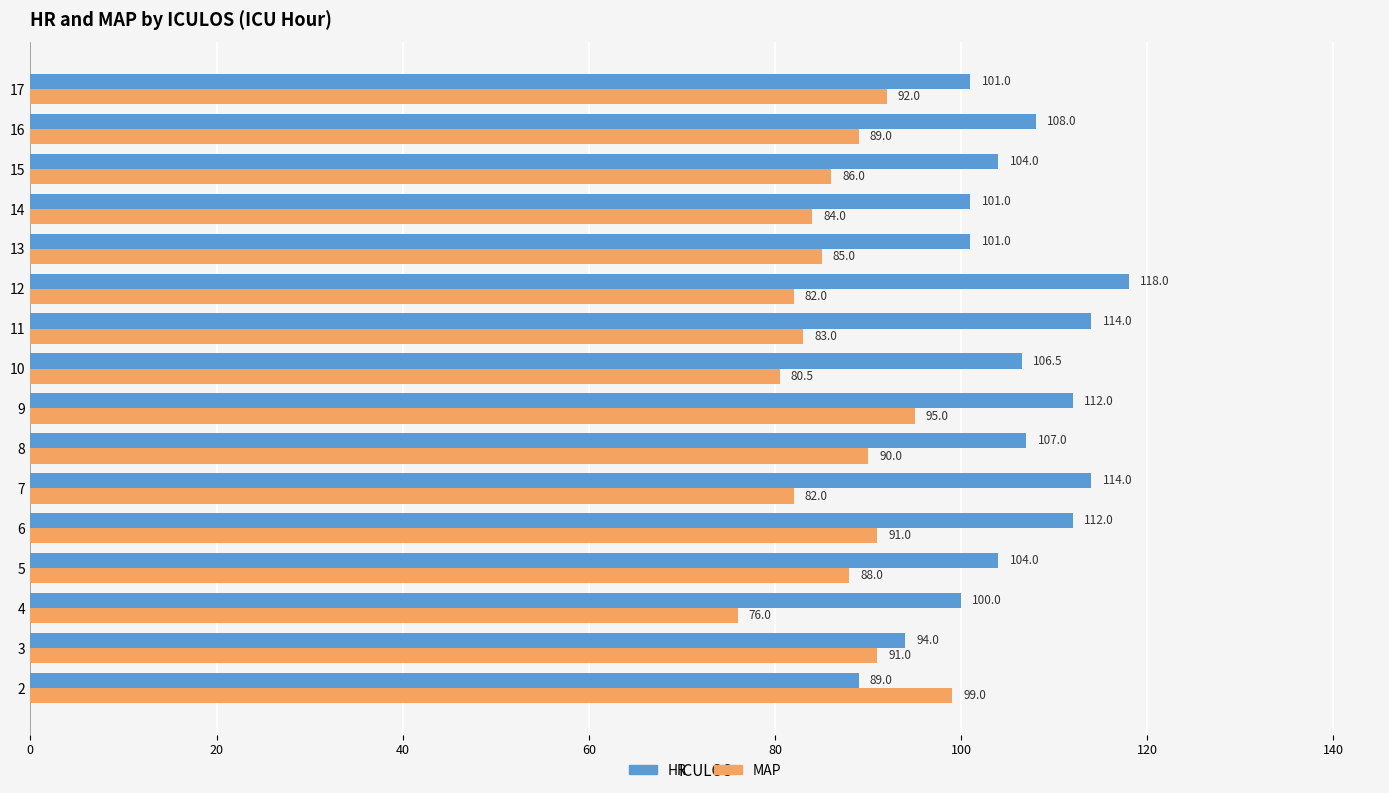

At 3, list the series in order from smallest to largest.

MAP, HR